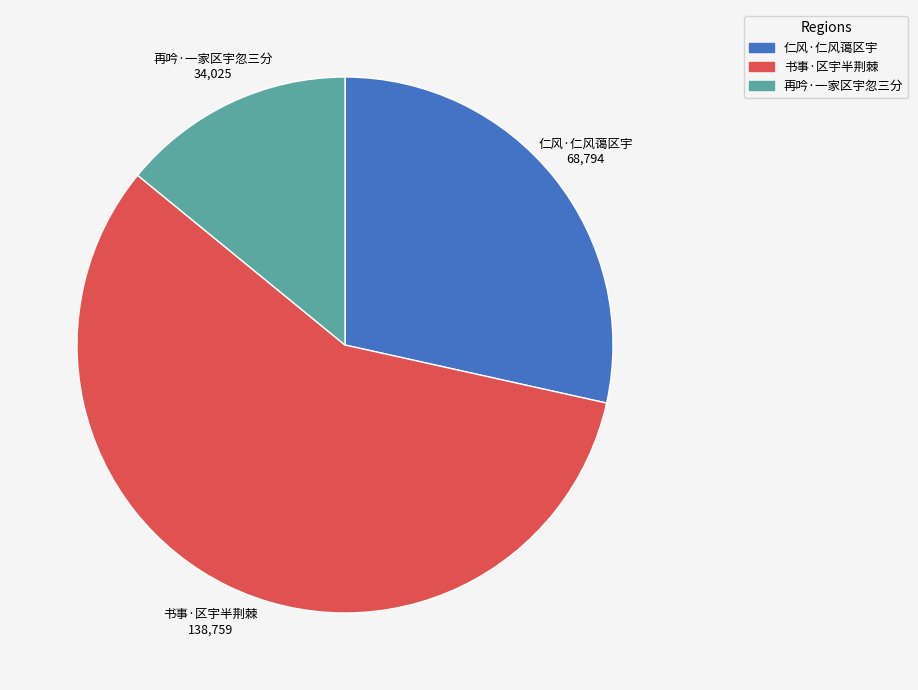

Between 仁风·仁风蔼区宇 and 再吟·一家区宇忽三分, which is larger?

仁风·仁风蔼区宇